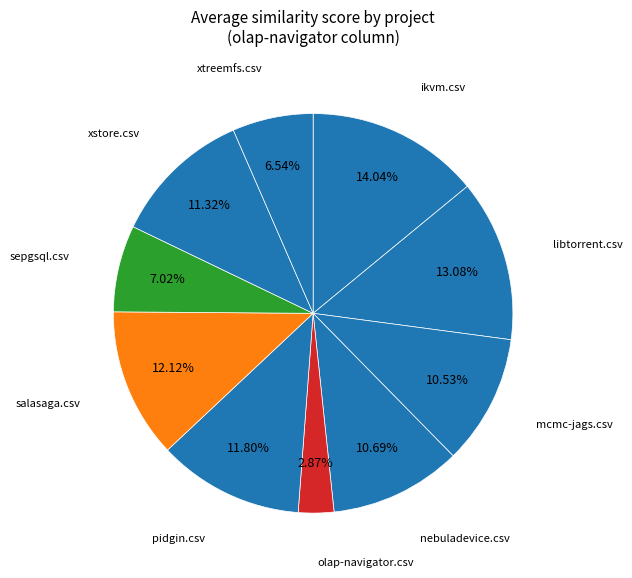

How many segments does this pie chart have?

10